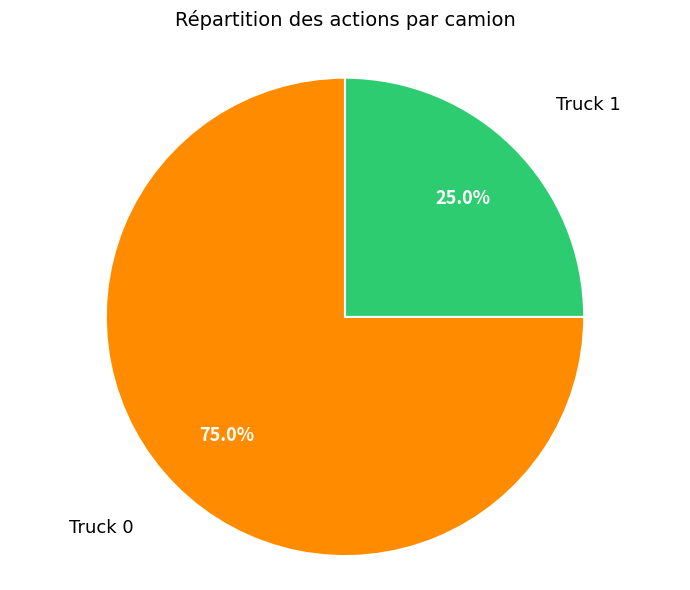

Does any single category account for the majority?

Yes